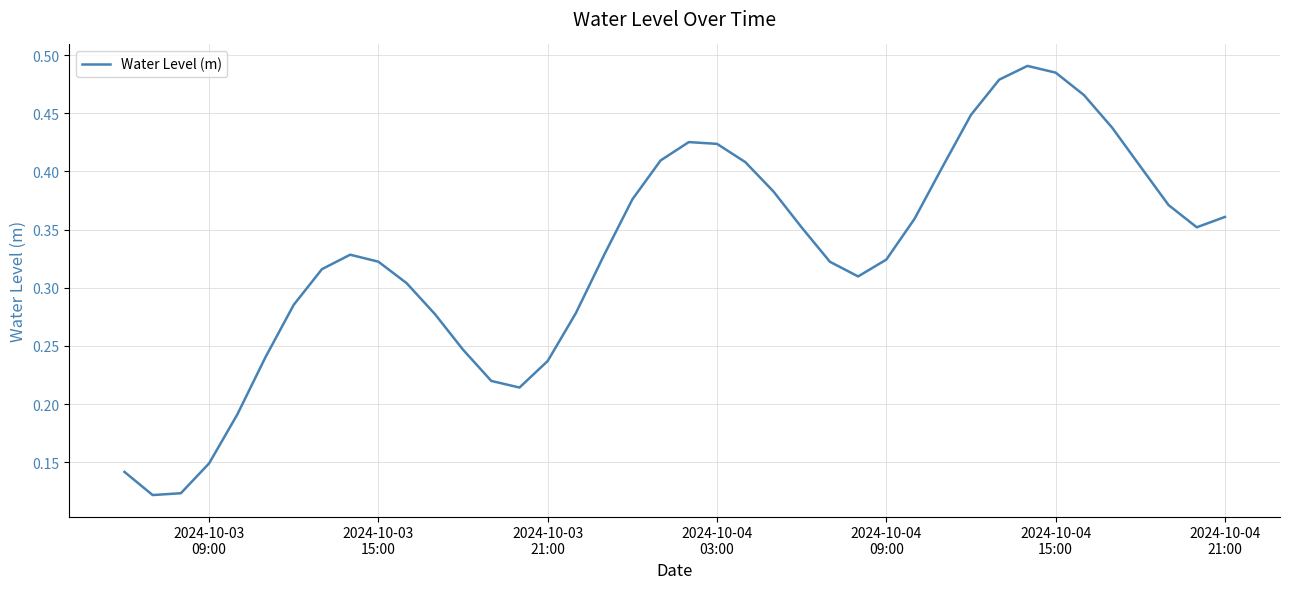

What is the value of the 16th point from the left?

0.2